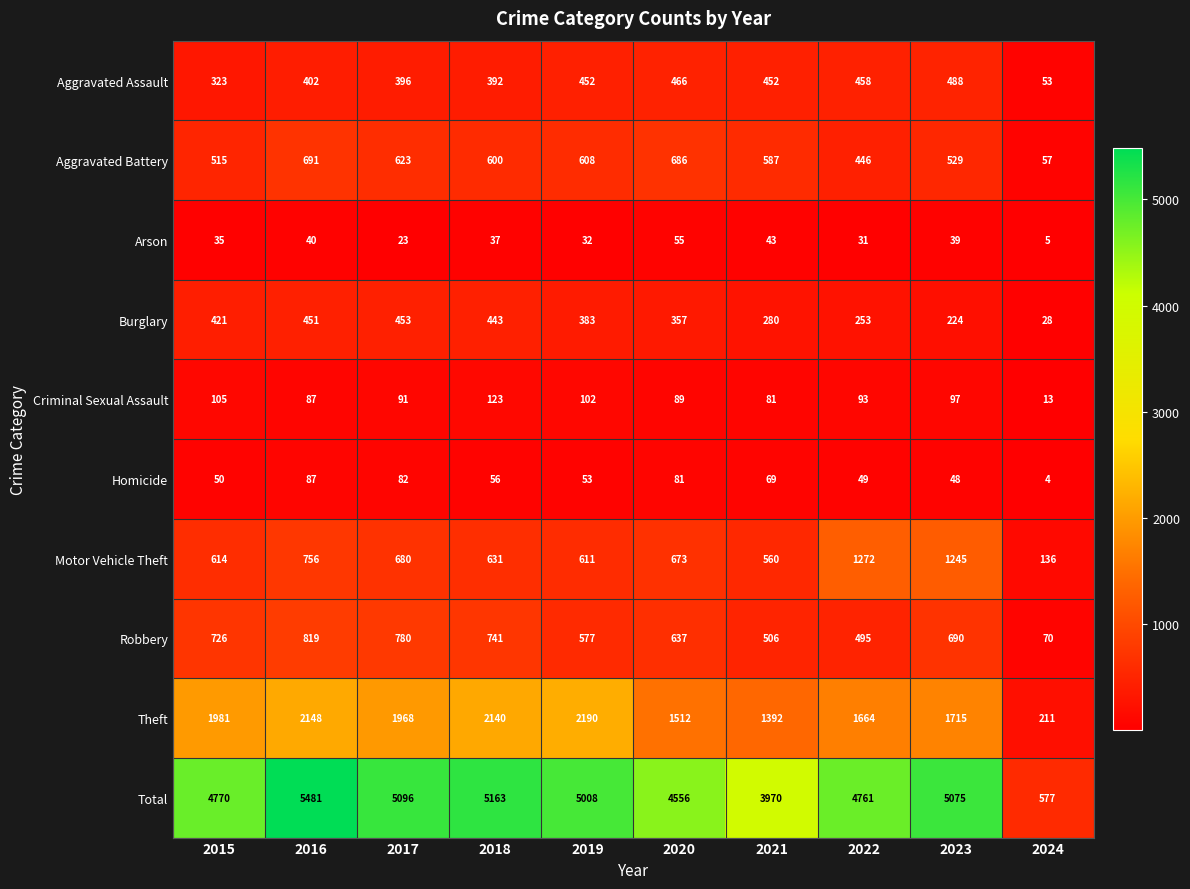

Count the number of data series in this chart.

10